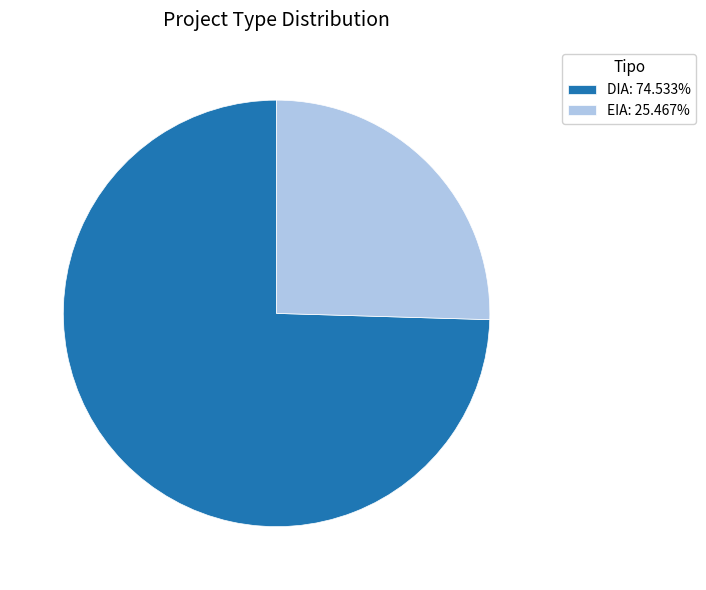

Rank the categories by value from lowest to highest.

EIA, DIA